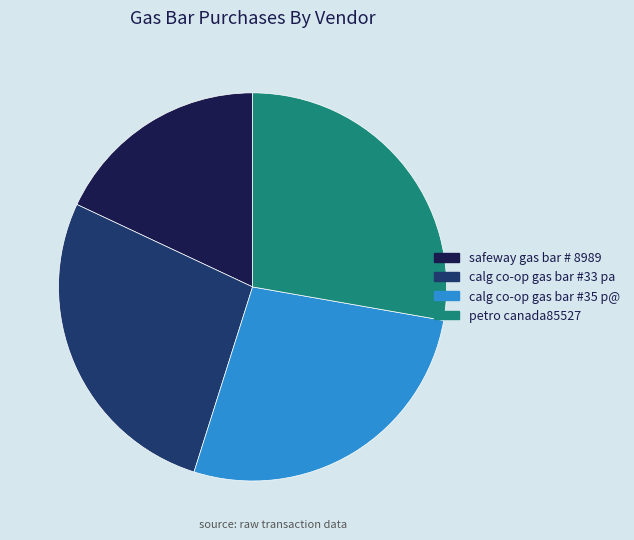

What is the ratio of the value at safeway gas bar # 8989 to the value at calg co-op gas bar #33 pa?

0.7